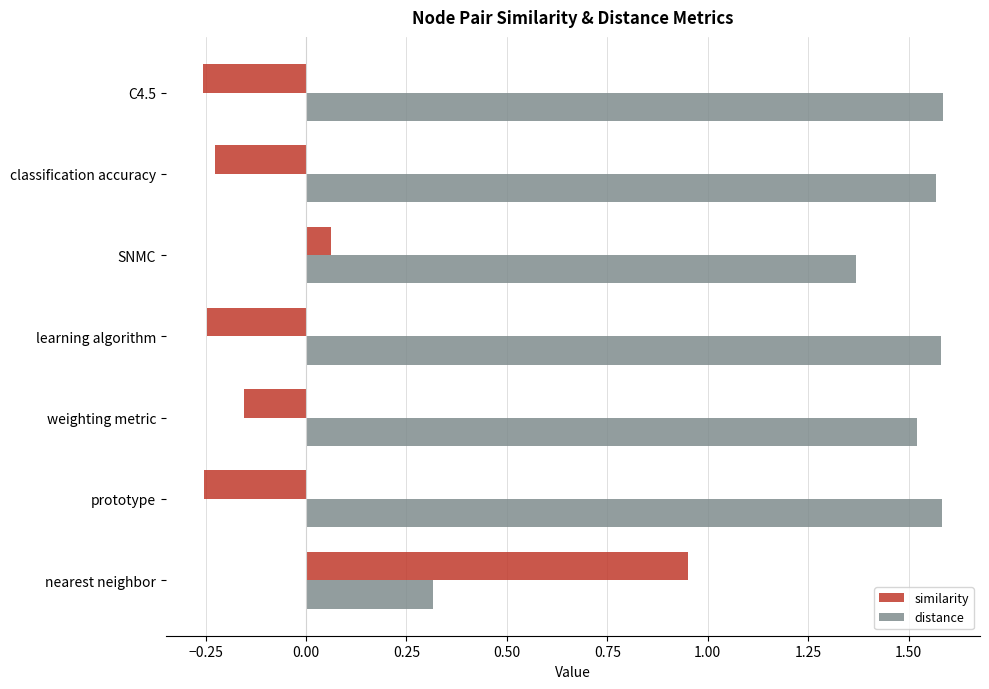

List the series in order of their peak value, lowest first.

similarity, distance